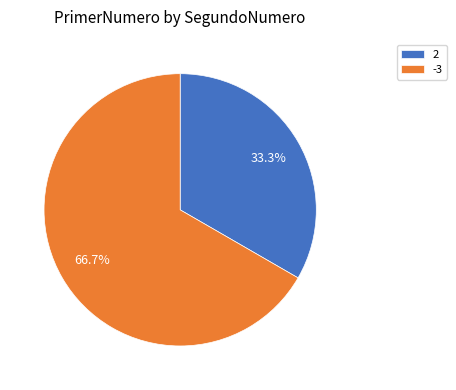

What percentage is the -3 slice, to the nearest percent?

67%